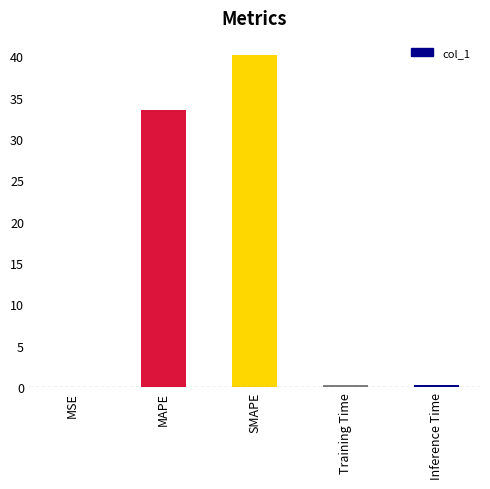

What is the greatest value displayed?

40.2